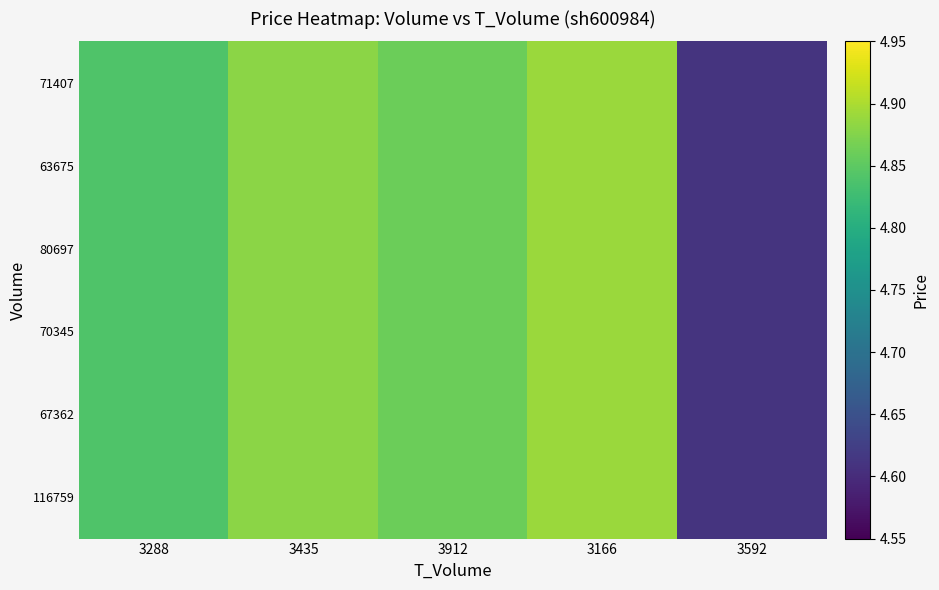

Reading left to right, list all the values displayed in this chart.

116759: 3288=4.8	3435=4.9	3912=4.9	3166=4.9	3592=4.6
67362: 3288=4.8	3435=4.9	3912=4.9	3166=4.9	3592=4.6
70345: 3288=4.8	3435=4.9	3912=4.9	3166=4.9	3592=4.6
80697: 3288=4.8	3435=4.9	3912=4.9	3166=4.9	3592=4.6
63675: 3288=4.8	3435=4.9	3912=4.9	3166=4.9	3592=4.6
71407: 3288=4.8	3435=4.9	3912=4.9	3166=4.9	3592=4.6